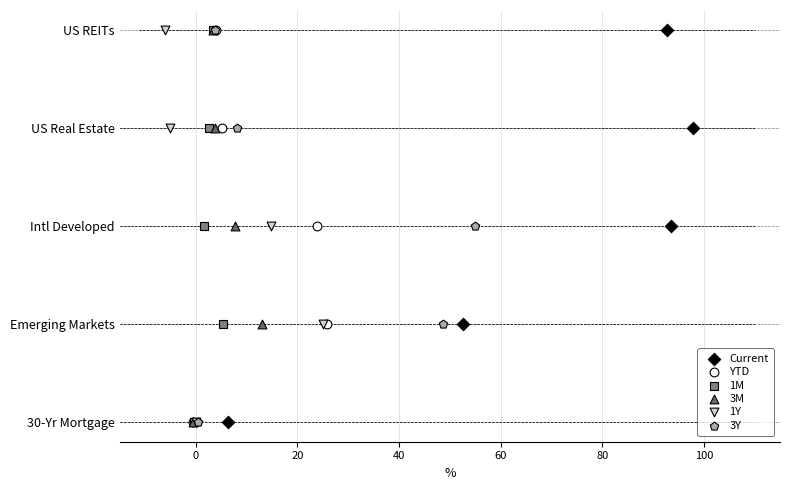

Is the value of 1Y at −20 greater than the value of 1M at 60?

No